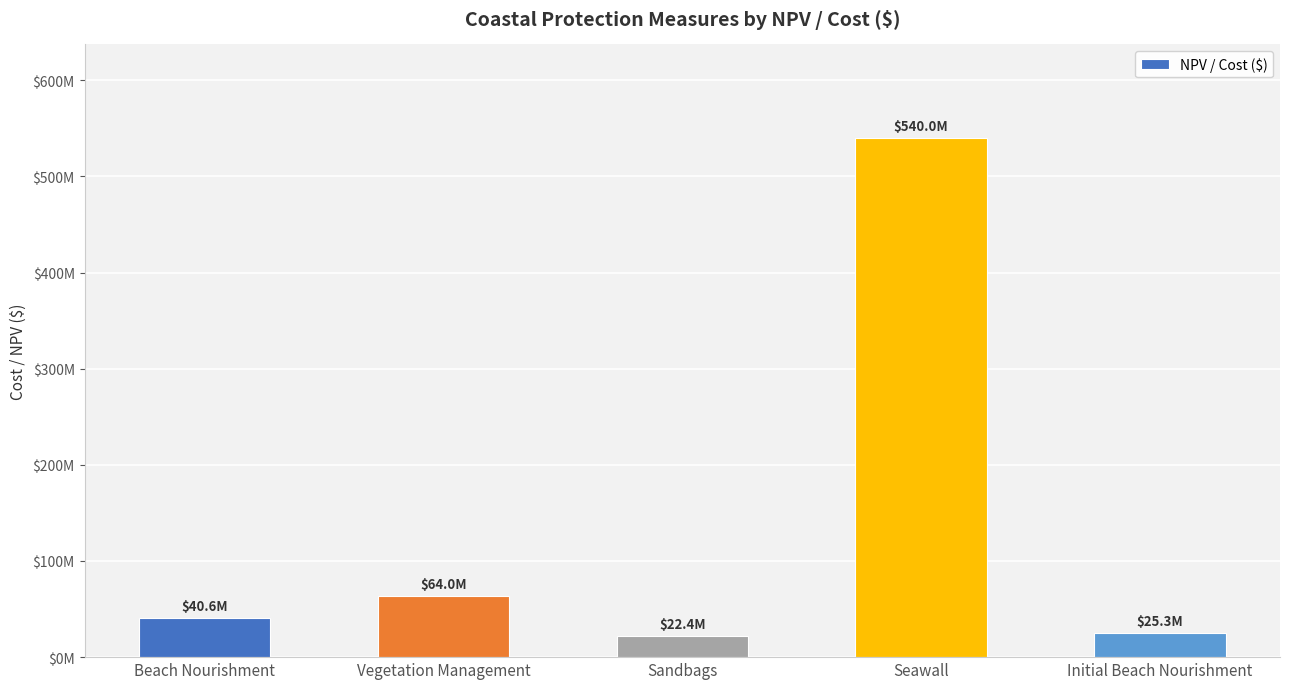

What position from the left is Beach Nourishment?

1